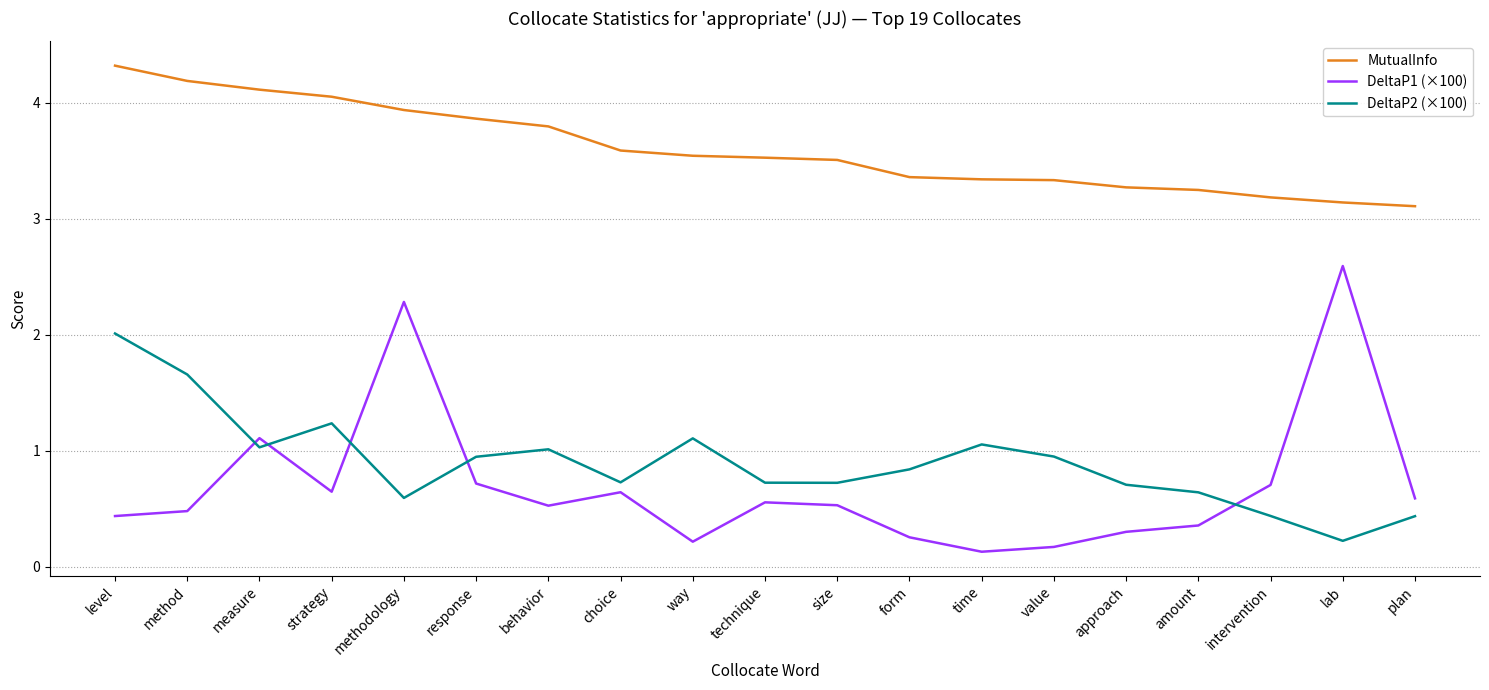

Between which two adjacent categories do DeltaP2 (×100) and DeltaP1 (×100) first intersect?

method and measure